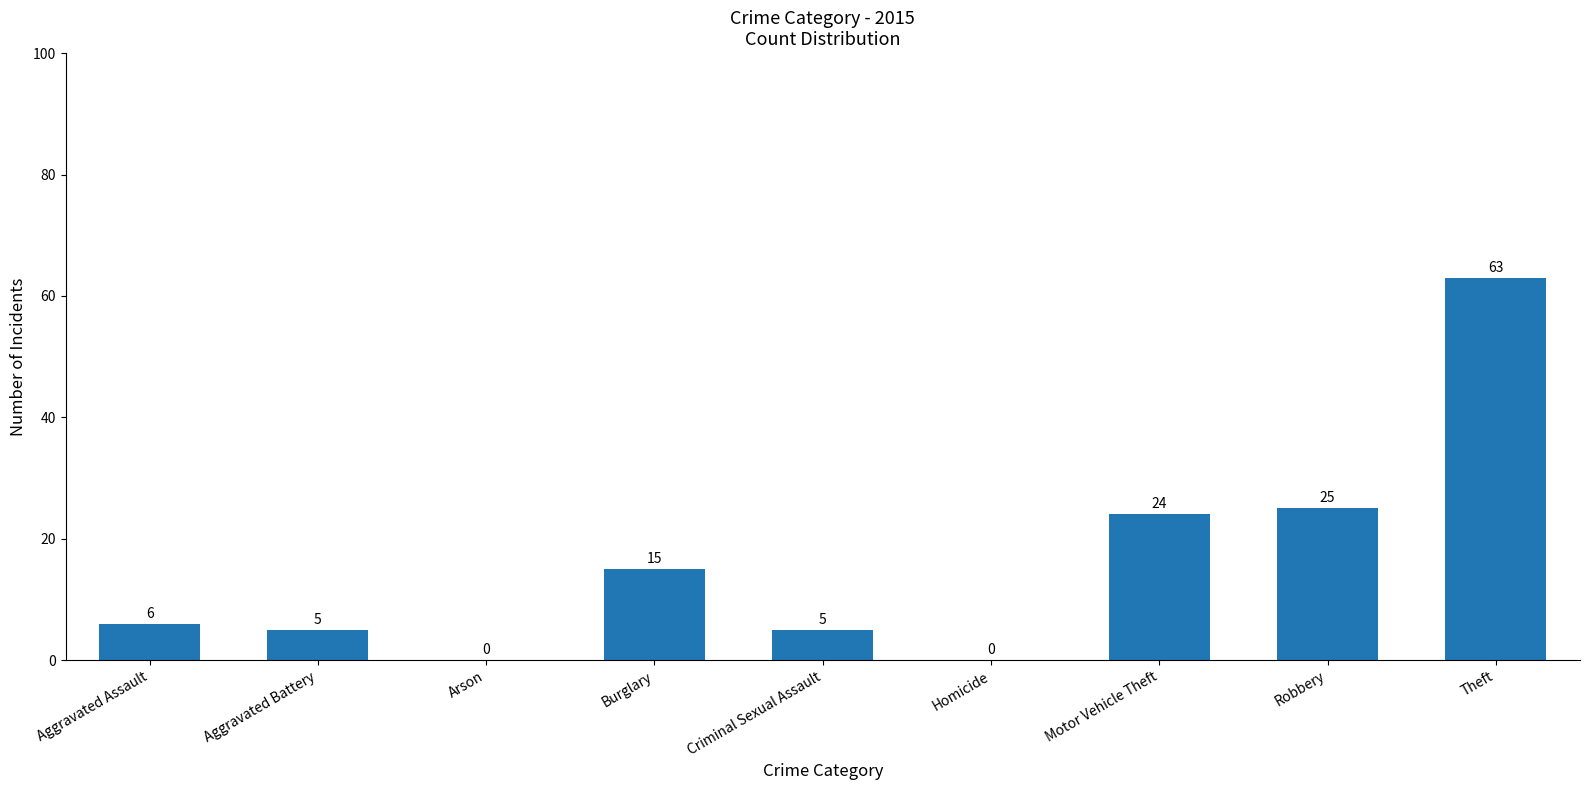

The chart shows a value of 25 at Burglary. True or false?

False